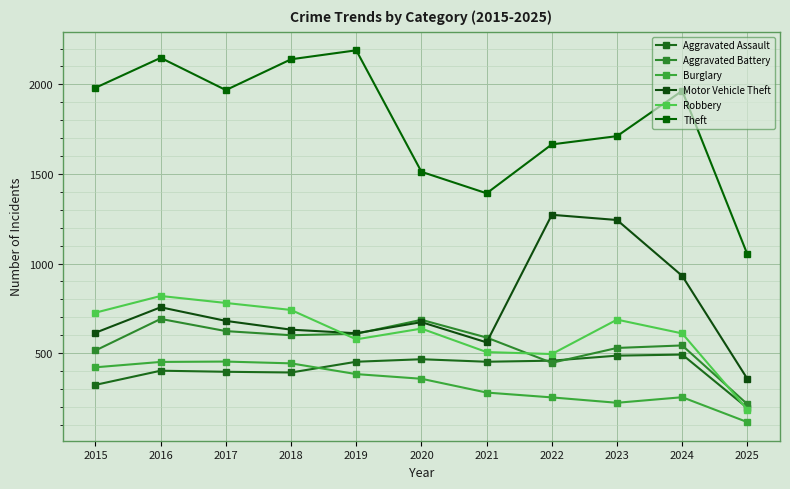

How many interior local peaks does the Motor Vehicle Theft series have?

3